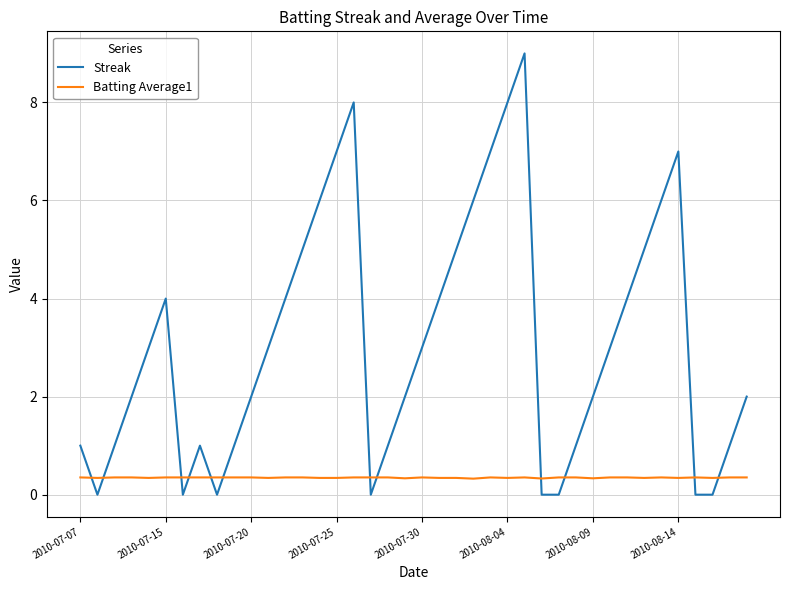

Rank the series by their average value, from highest to lowest.

Streak, Batting Average1